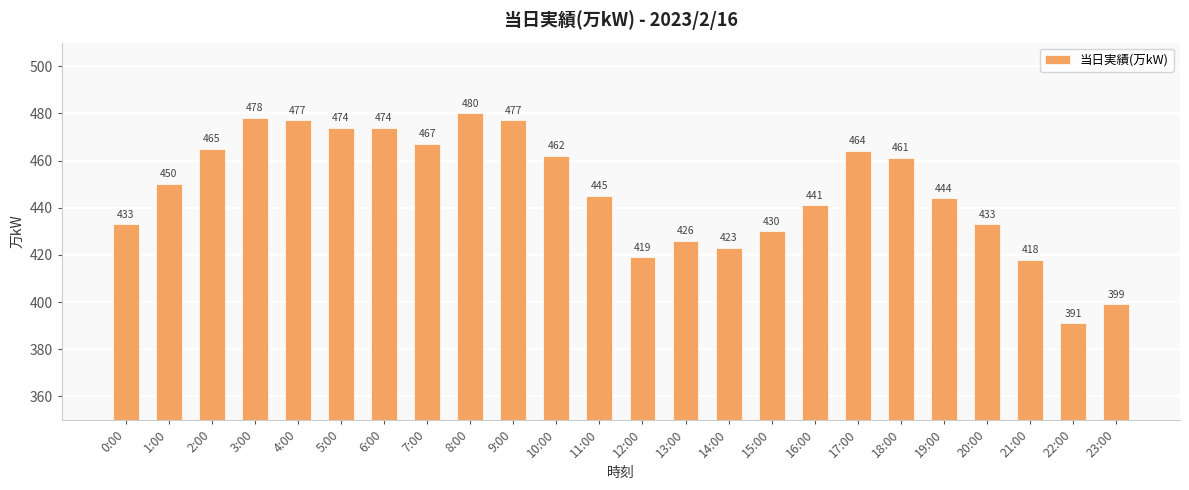

The value at 15:00 is 430. True or false?

True